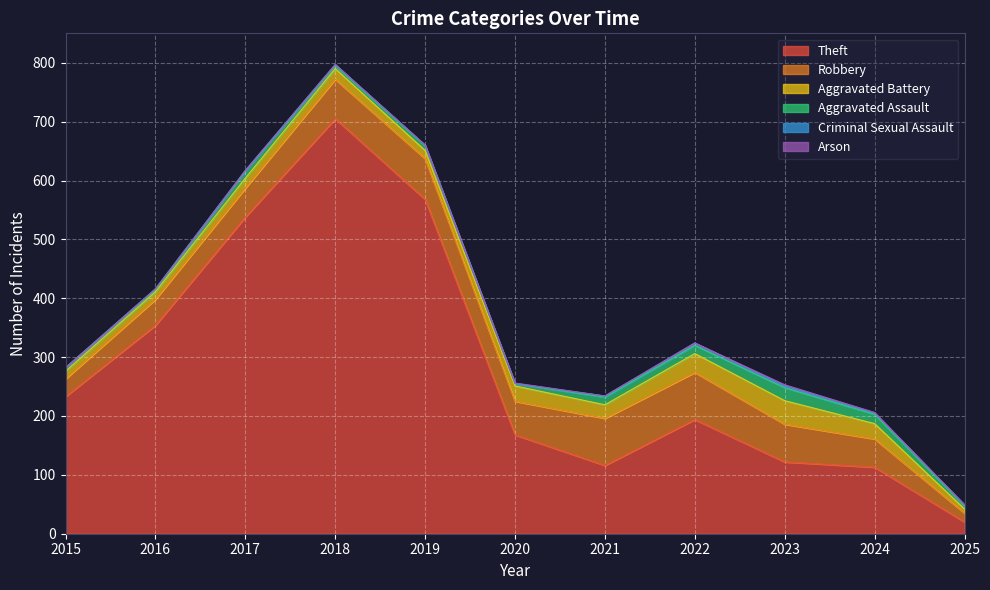

Reading right to left, what are all the values shown in this chart?

Theft: 2025=20	2024=113	2023=122	2022=194	2021=116	2020=168	2019=568	2018=705	2017=538	2016=354	2015=233
Robbery: 2025=15	2024=48	2023=64	2022=80	2021=80	2020=57	2019=69	2018=67	2017=49	2016=44	2015=30
Aggravated Battery: 2025=7	2024=26	2023=40	2022=32	2021=23	2020=26	2019=14	2018=18	2017=17	2016=13	2015=13
Aggravated Assault: 2025=5	2024=16	2023=22	2022=14	2021=13	2020=4	2019=8	2018=5	2017=12	2016=3	2015=6
Criminal Sexual Assault: 2025=2	2024=2	2023=3	2022=4	2021=2	2020=0	2019=1	2018=2	2017=1	2016=2	2015=0
Arson: 2025=0	2024=1	2023=2	2022=0	2021=0	2020=1	2019=0	2018=0	2017=0	2016=0	2015=0